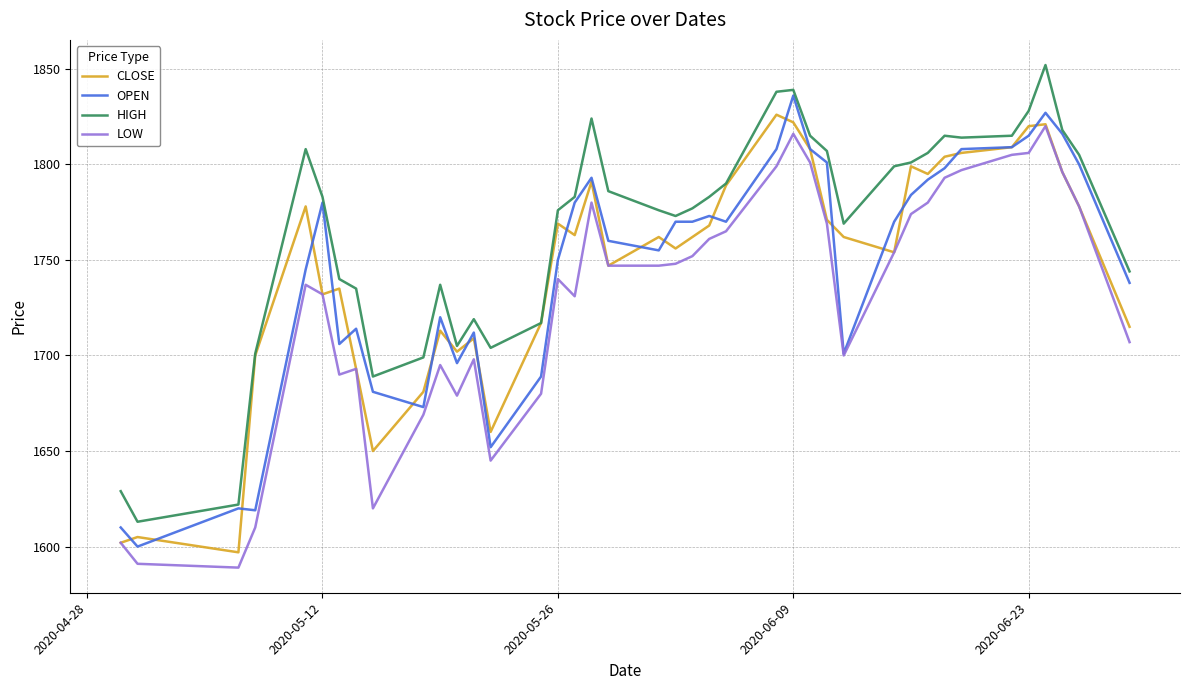

True or false: HIGH and LOW intersect in this chart.

False